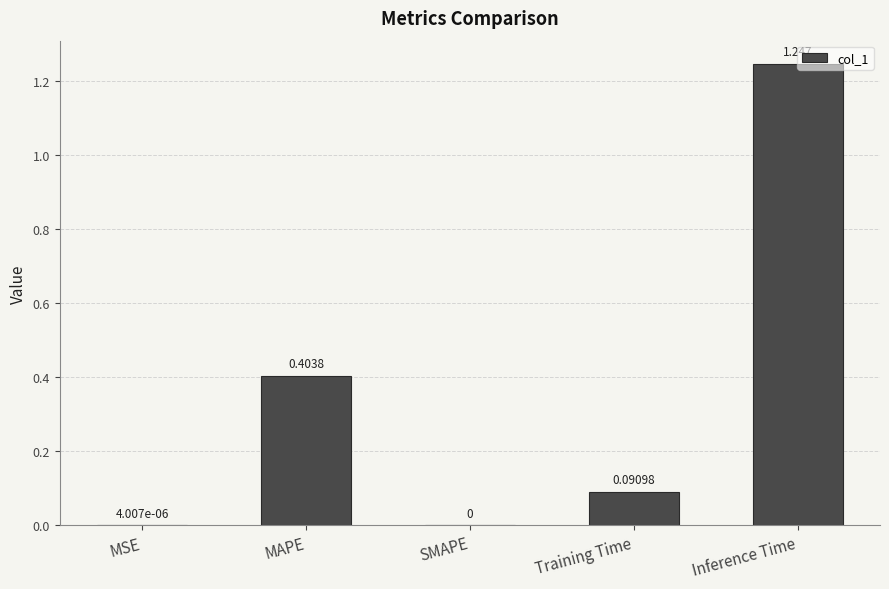

Which has a higher value, MSE or Training Time?

Training Time